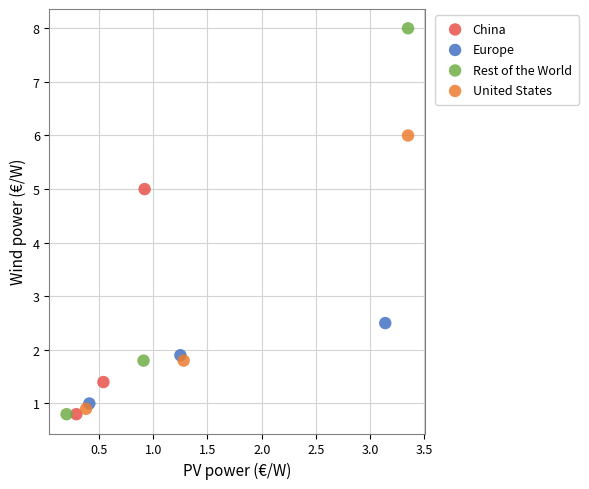

Which series has the widest spread of Y values?

Rest of the World